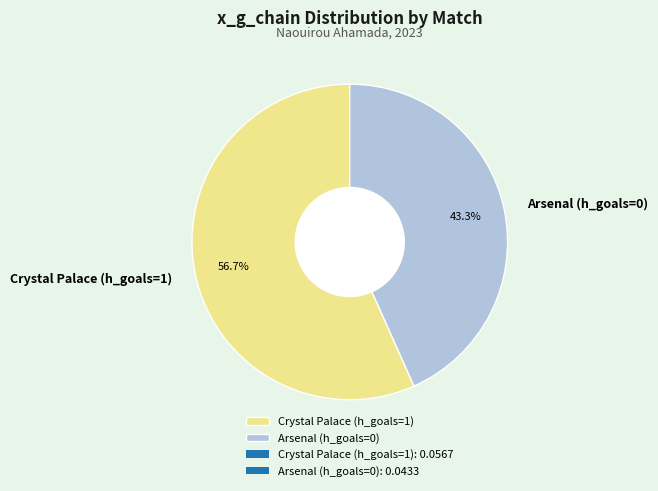

Is it true that Crystal Palace (h_goals=1) is 44% of the pie?

False